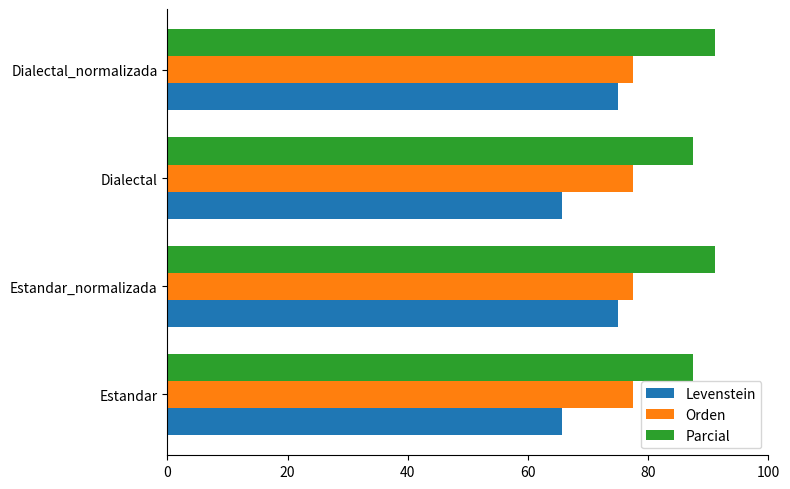

Is it true that Levenstein equals 65.6 at Estandar?

True